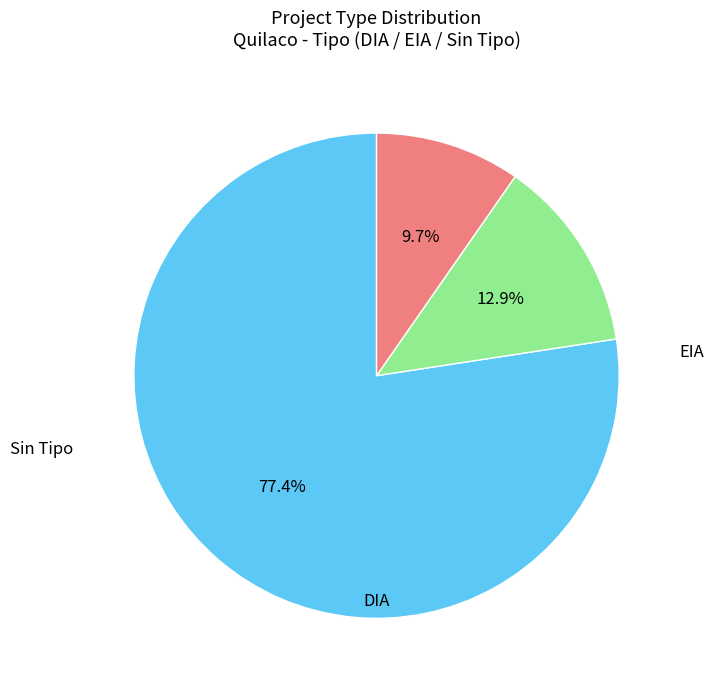

Is there a majority slice in this chart?

Yes